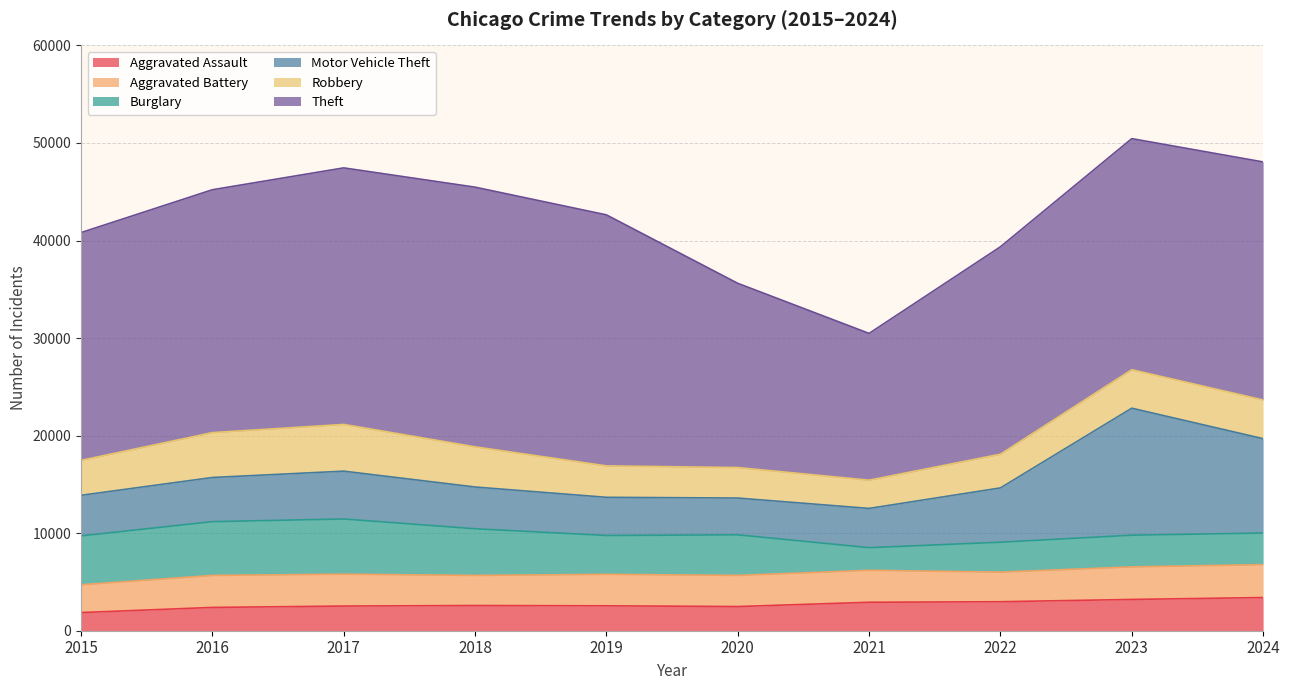

Which category has the highest value across all series?

2018